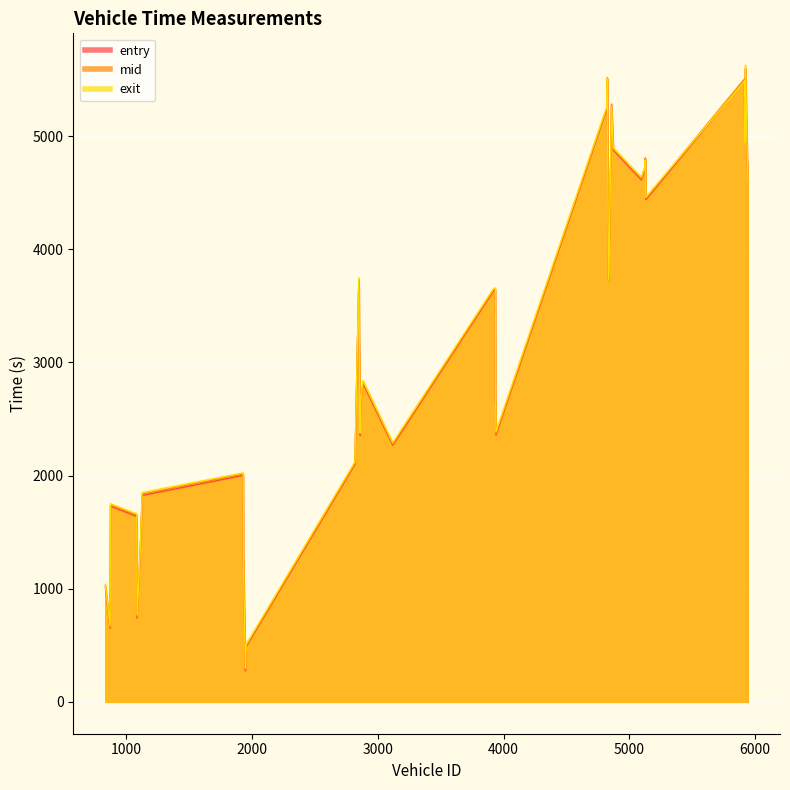

Which label corresponds to the smallest value in the chart?

1947